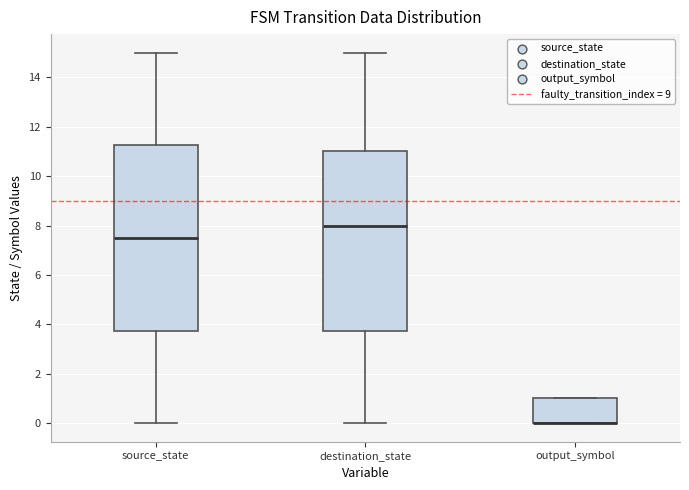

Reading left to right, transcribe this box plot: for each box, give where its median line is, the range the box spans, and where its two whiskers end, as read against the y-axis. The values are not printed on the chart, so give them approximately, as read against the axis.

source_state: median 7.6, box 3.8 to 11.2, whiskers 0.0 to 15.0
destination_state: median 8.0, box 3.8 to 11.0, whiskers 0.0 to 15.0
output_symbol: median 0.0 (drawn on the box's lower edge), box 0.0 to 1.0, whiskers 0.0 to 1.0